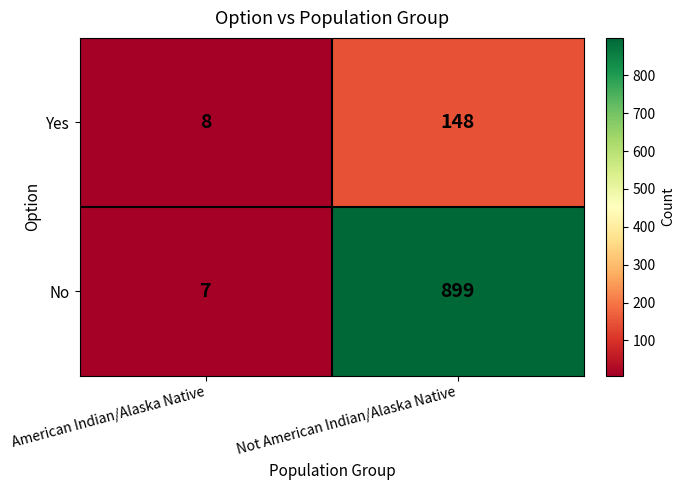

The value of No at Not American Indian/Alaska Native is 612. True or false?

False